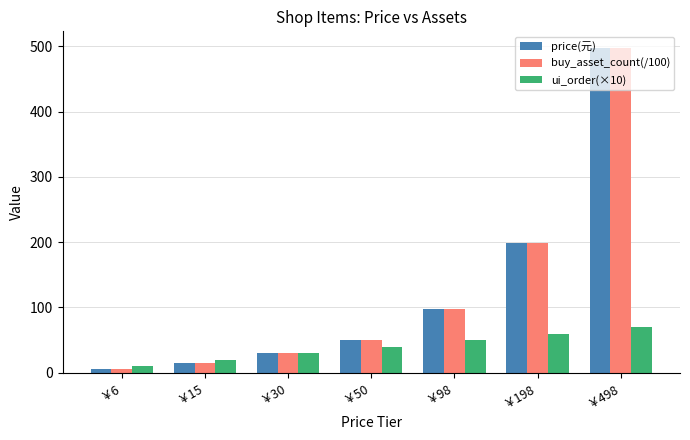

Where is price(元) nearest to the value 252?

￥198